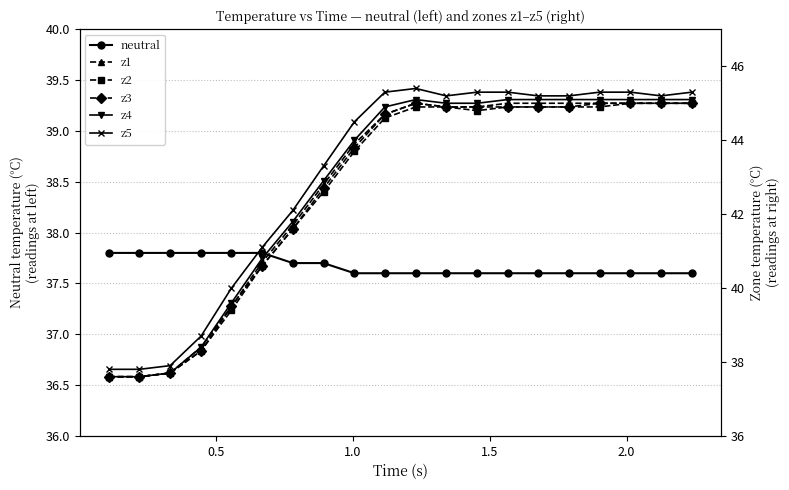

Reading right to left, list all the values displayed in this chart.

neutral: 37.6	37.6	37.6	37.6	37.6	37.6	37.6	37.6	37.6	37.6	37.6	37.6	37.7	37.7	37.8	37.8	37.8	37.8	37.8	37.8
z1: 45.0	45.0	45.0	45.0	45.0	45.0	45.0	44.9	44.9	45.0	44.7	43.9	42.8	41.7	40.7	39.5	38.4	37.7	37.6	37.6
z2: 45.0	45.0	45.0	44.9	44.9	44.9	44.9	44.8	44.9	44.9	44.6	43.7	42.6	41.6	40.6	39.4	38.3	37.7	37.6	37.6
z3: 45.0	45.0	45.0	45.0	44.9	44.9	44.9	44.9	44.9	45.0	44.7	43.8	42.7	41.6	40.6	39.5	38.3	37.7	37.6	37.6
z4: 45.1	45.1	45.1	45.1	45.1	45.1	45.1	45.0	45.0	45.1	44.9	44.0	42.9	41.8	40.8	39.6	38.4	37.7	37.6	37.6
z5: 45.3	45.2	45.3	45.3	45.2	45.2	45.3	45.3	45.2	45.4	45.3	44.5	43.3	42.1	41.1	40.0	38.7	37.9	37.8	37.8